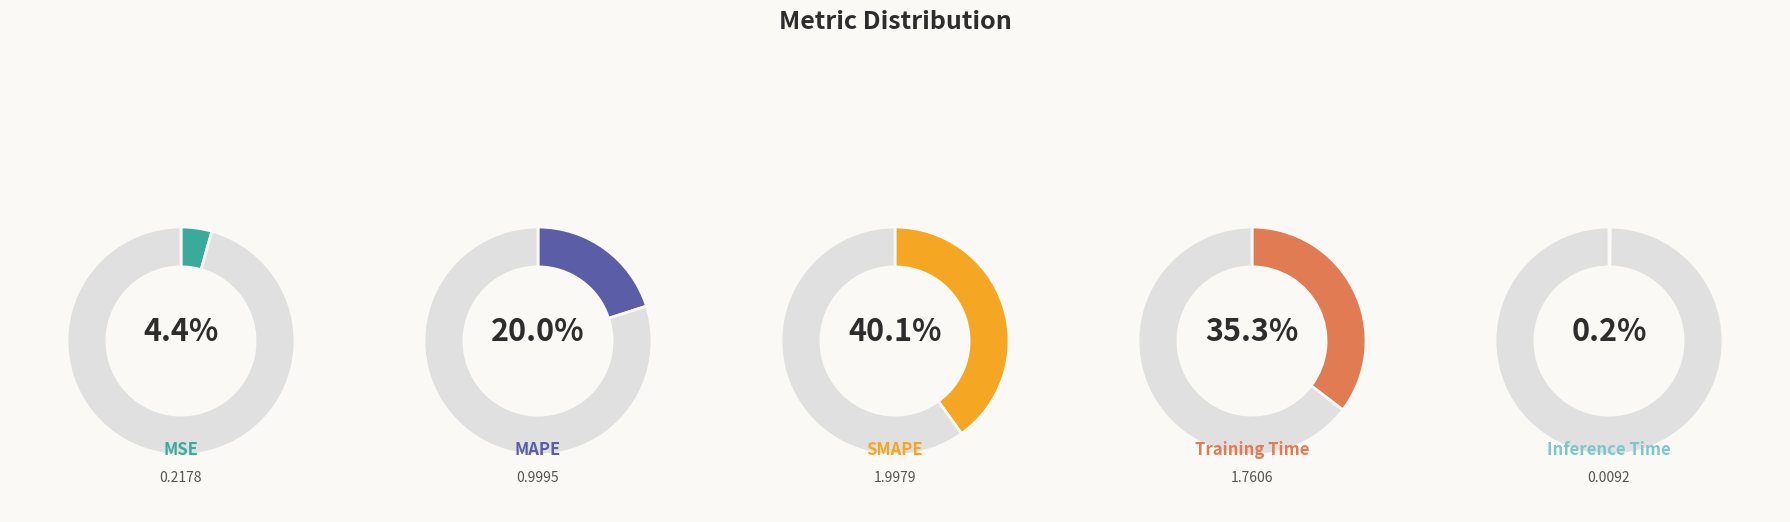

How much of the chart is everything except MAPE?

80.0%